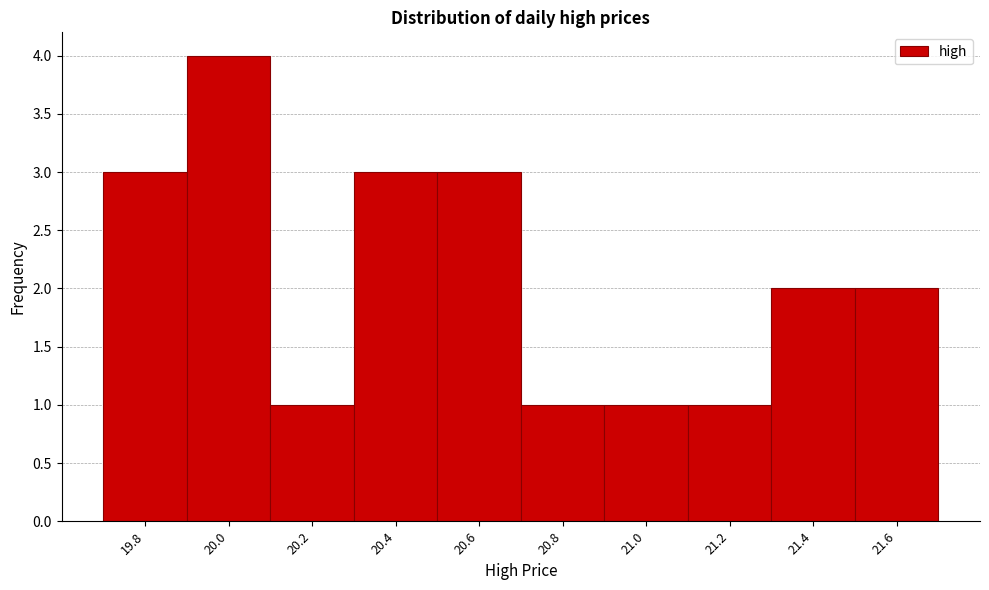

Reading right to left, list all the values displayed in this chart.

2	2	1	1	1	3	3	1	4	3